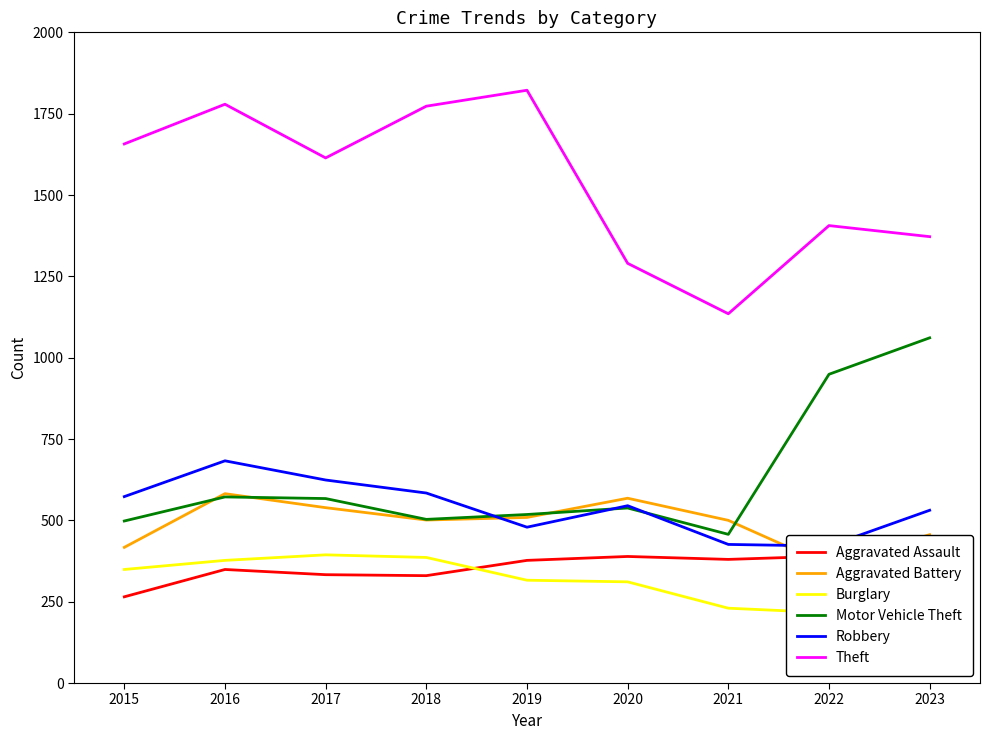

Where does the Motor Vehicle Theft series first go above 538?

2016